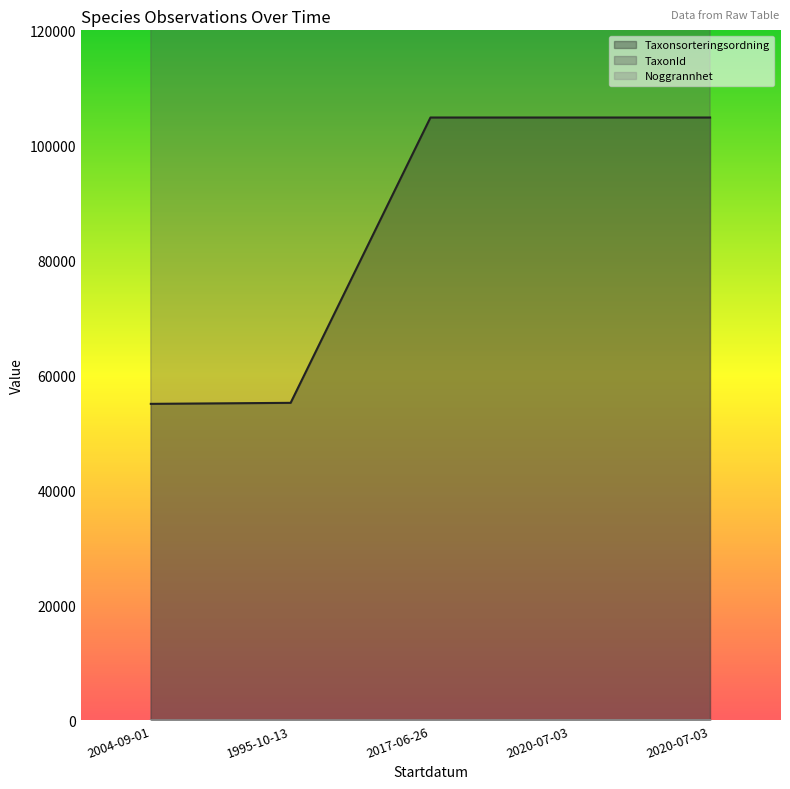

The Taxonsorteringsordning series shows 104838 at 2020-07-03. True or false?

True